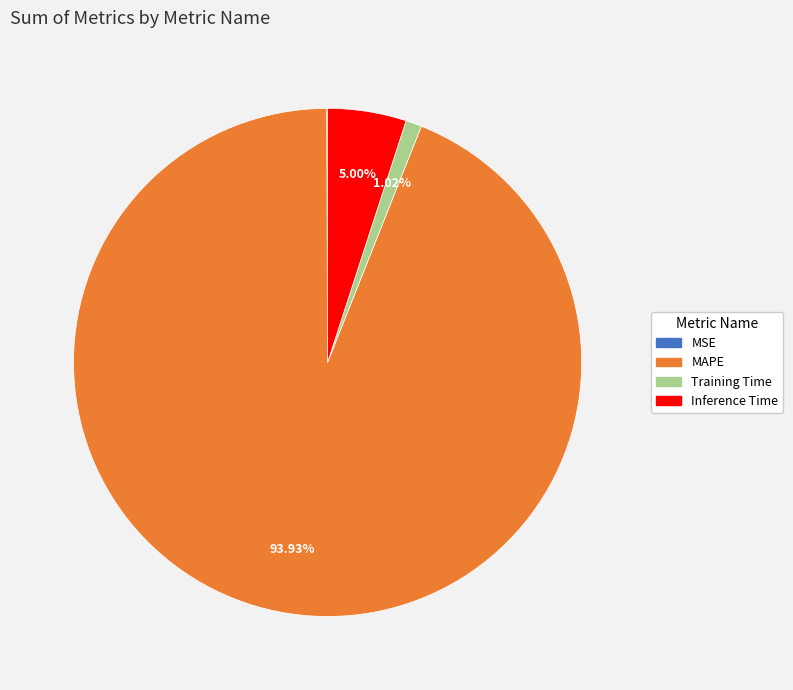

True or false: Training Time accounts for 1% of the total.

True